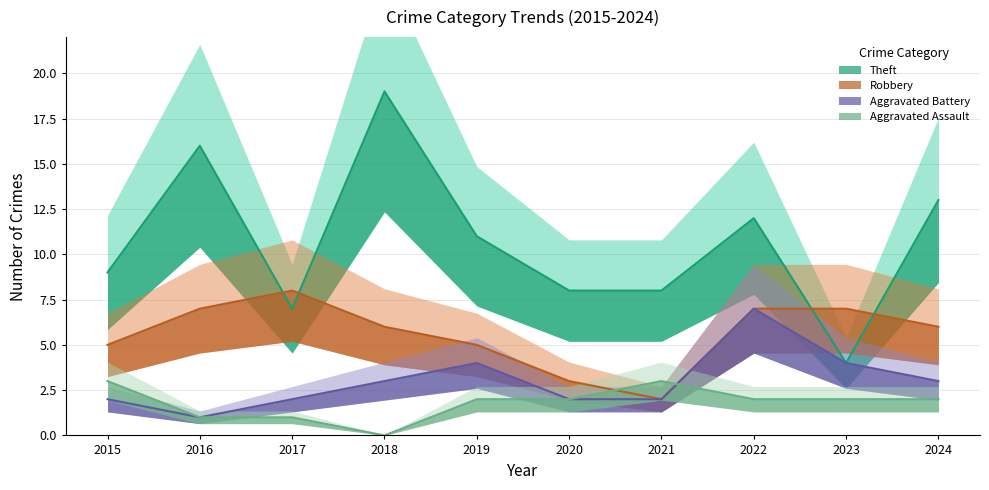

Reading left to right, transcribe all the data shown in this chart.

Aggravated Assault: 2015=3	2016=1	2017=1	2018=0	2019=2	2020=2	2021=3	2022=2	2023=2	2024=2
Aggravated Battery: 2015=2	2016=1	2017=2	2018=3	2019=4	2020=2	2021=2	2022=7	2023=4	2024=3
Robbery: 2015=5	2016=7	2017=8	2018=6	2019=5	2020=3	2021=2	2022=7	2023=7	2024=6
Theft: 2015=9	2016=16	2017=7	2018=19	2019=11	2020=8	2021=8	2022=12	2023=4	2024=13